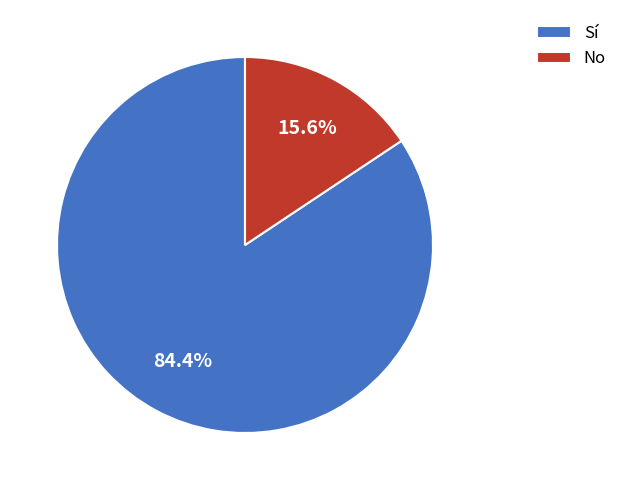

To the nearest percent, what is the average slice percentage?

50%